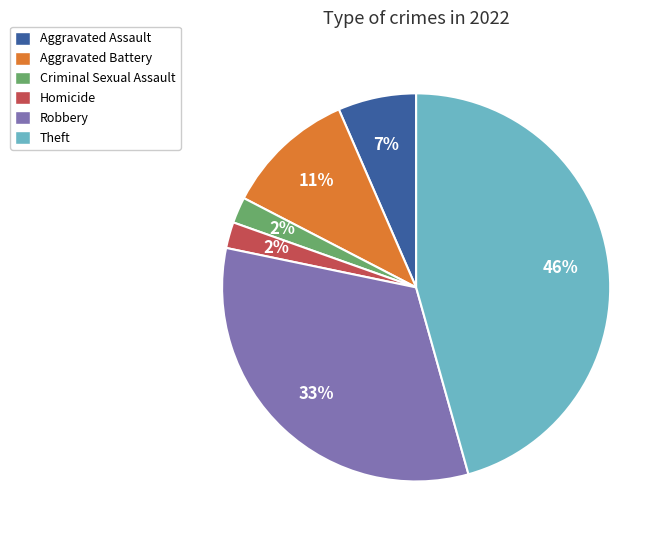

Is there any slice that represents more than half of the pie?

No